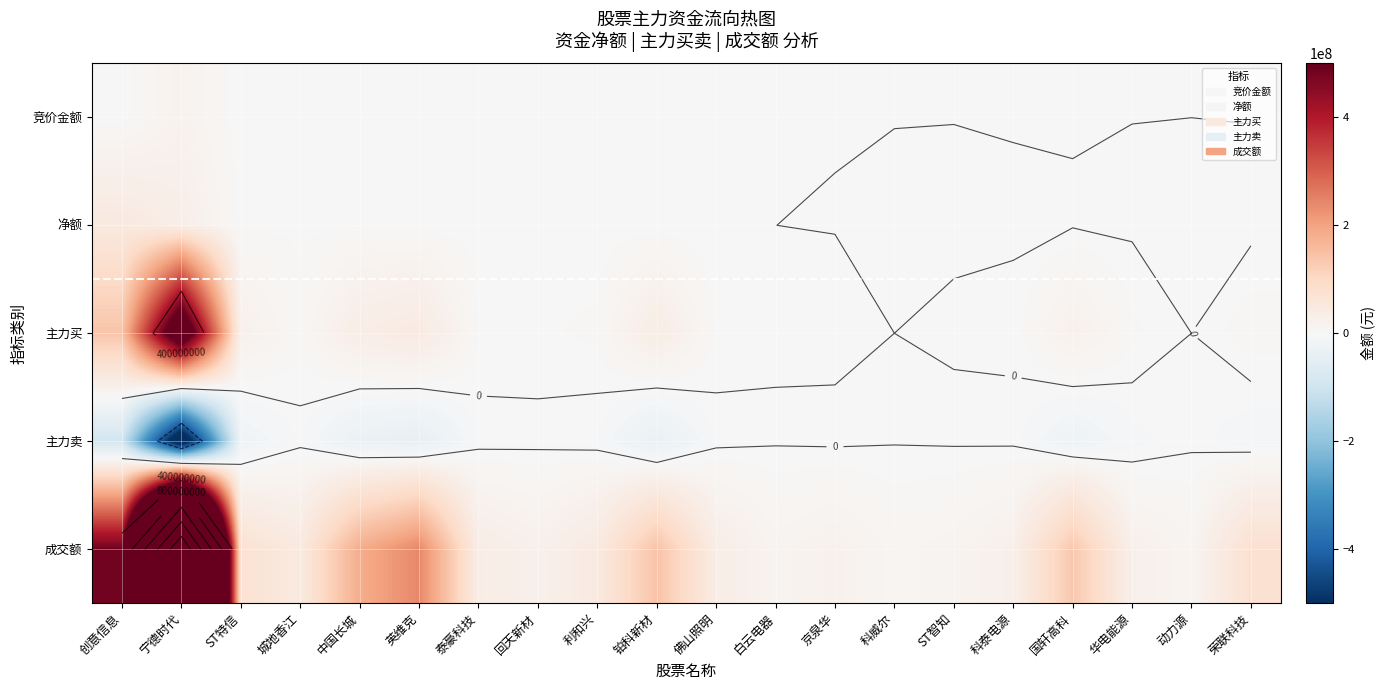

At how many categories does at least one series exceed 759732409?

1